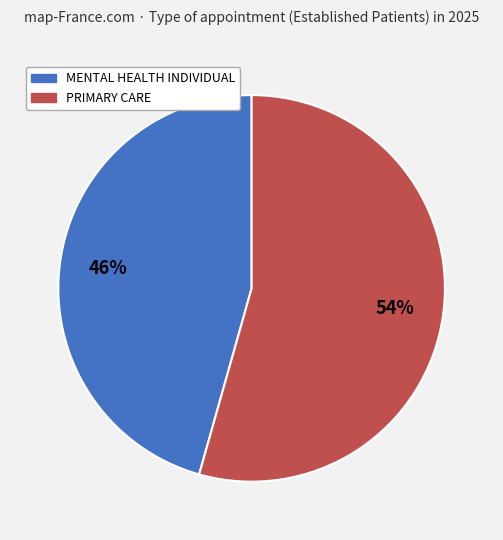

How many segments does this pie chart have?

2